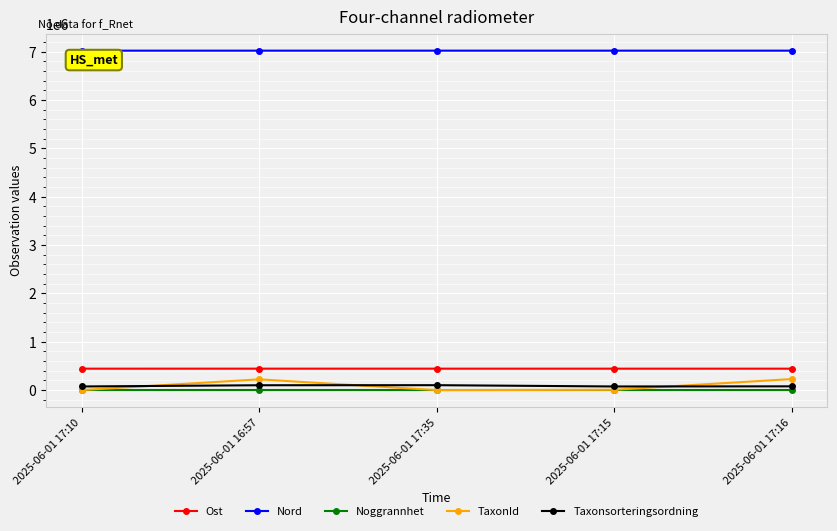

At which category does TaxonId reach its first local peak?

2025-06-01 16:57